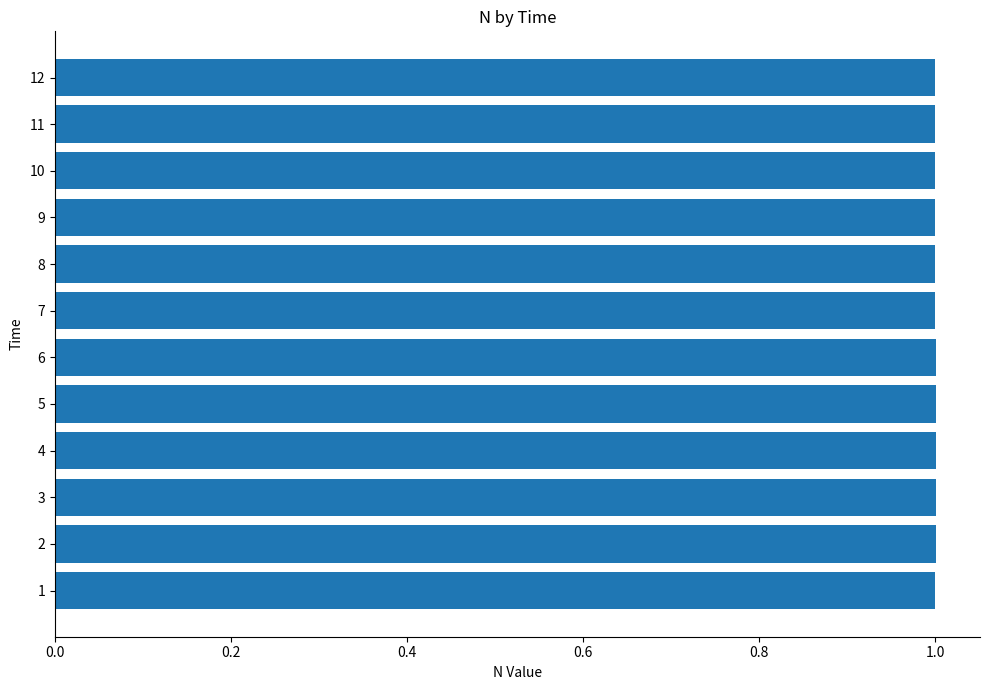

What is the sum of all values?

12.0